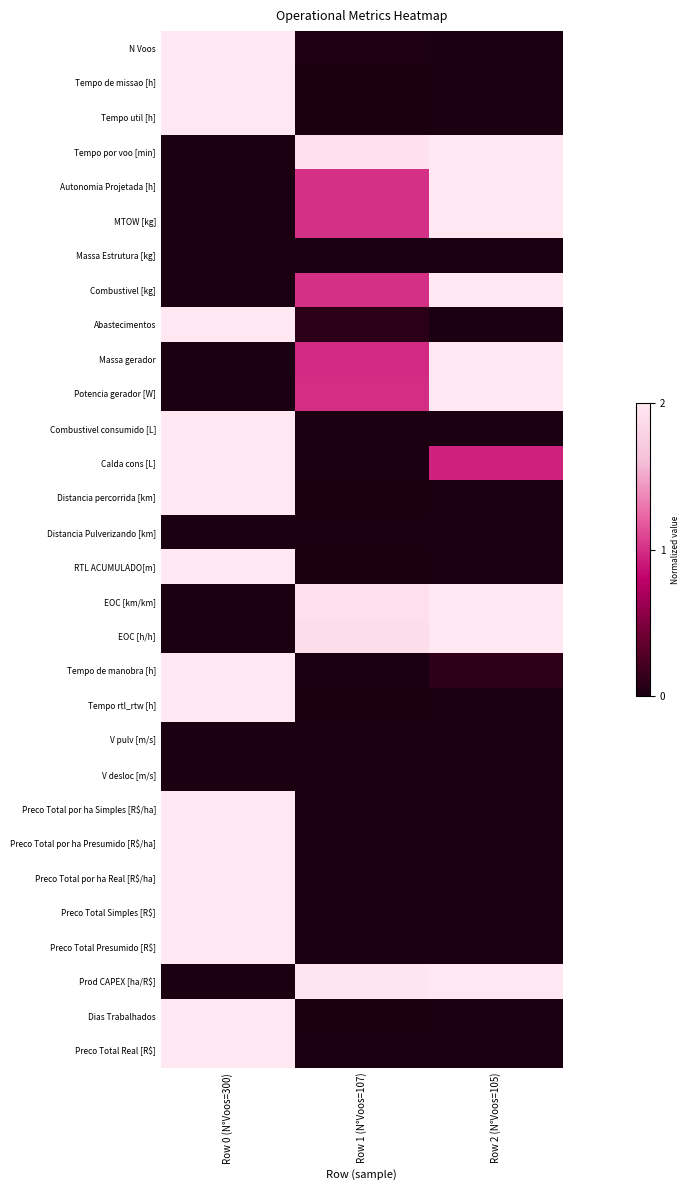

List the series in order of their peak value, highest first.

N Voos, Tempo de missao [h], Tempo util [h], Tempo por voo [min], Autonomia Projetada [h], MTOW [kg], Combustivel [kg], Abastecimentos, Massa gerador, Potencia gerador [W], Combustivel consumido [L], Calda cons [L], Distancia percorrida [km], RTL ACUMULADO[m], EOC [km/km], EOC [h/h], Tempo de manobra [h], Tempo rtl_rtw [h], Preco Total por ha Simples [R$/ha], Preco Total por ha Presumido [R$/ha], Preco Total por ha Real [R$/ha], Preco Total Simples [R$], Preco Total Presumido [R$], Prod CAPEX [ha/R$], Dias Trabalhados, Preco Total Real [R$], Massa Estrutura [kg], Distancia Pulverizando [km], V pulv [m/s], V desloc [m/s]